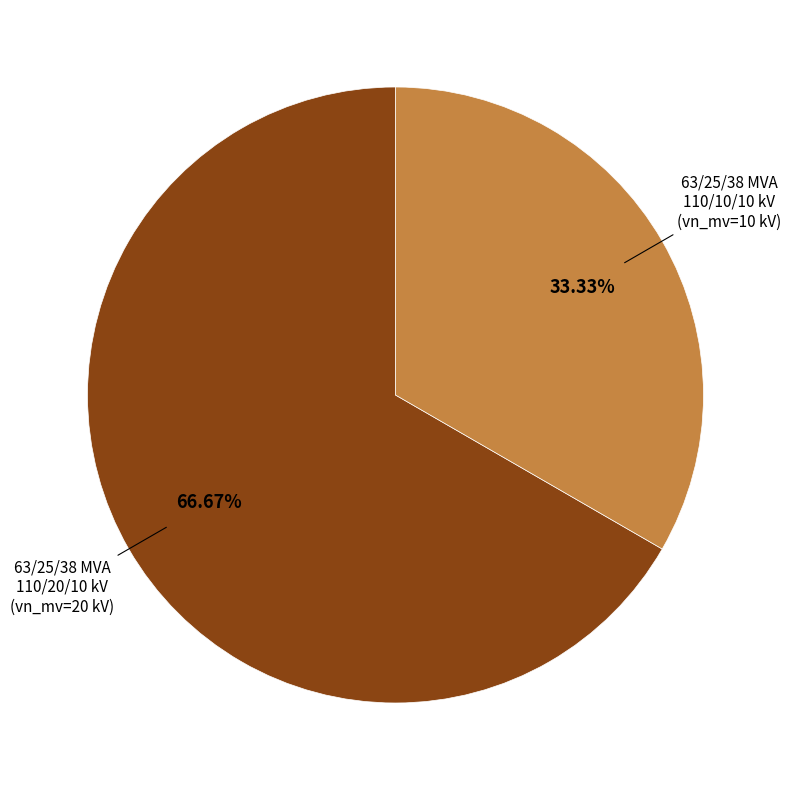

Rank the categories by value from lowest to highest.

63/25/38 MVA 110/10/10 kV, 63/25/38 MVA 110/20/10 kV